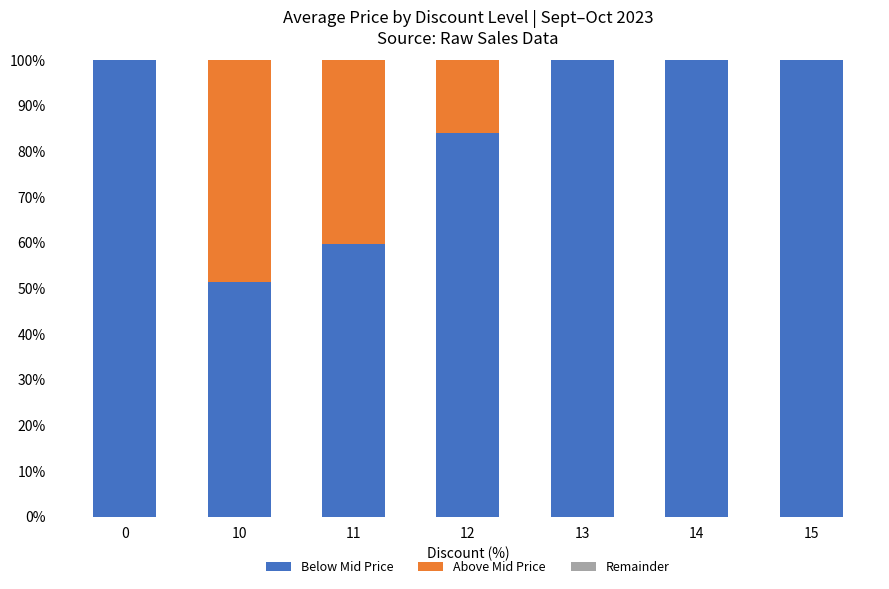

What is the total value across all series at 12?

100.0